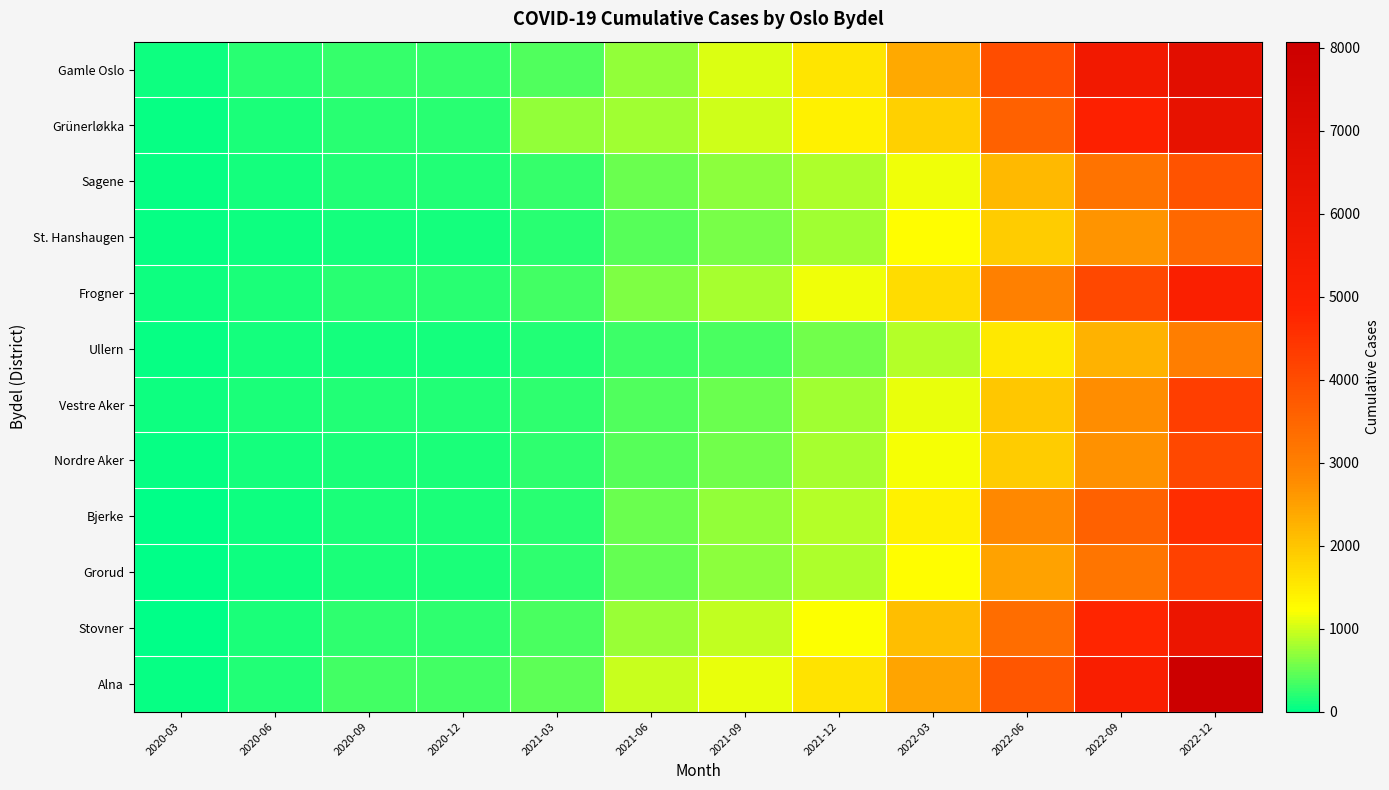

What is the total value across all series at 2020-03?

583